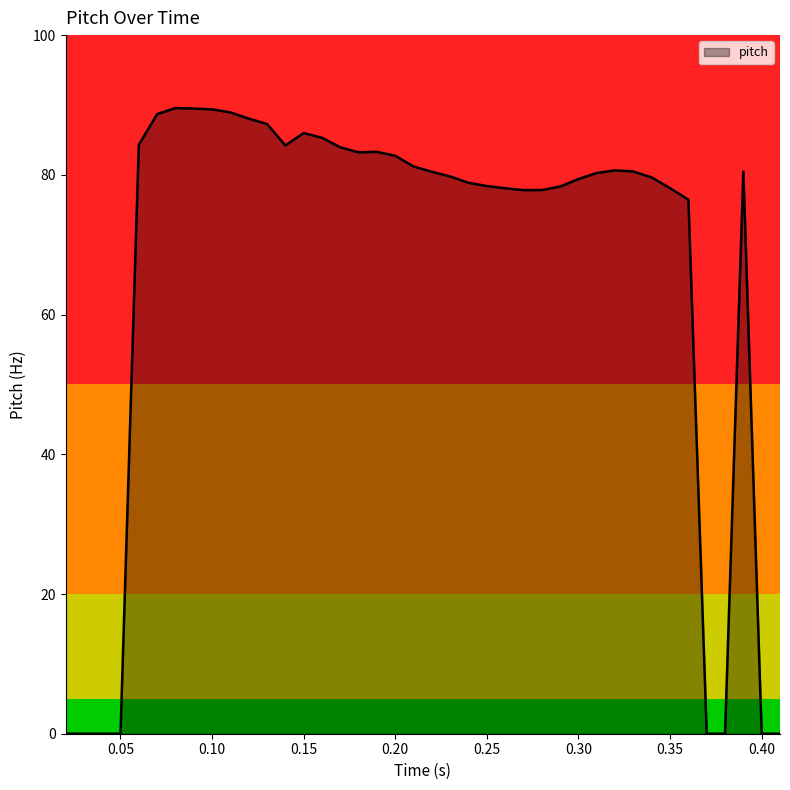

What is the difference between the maximum and minimum values?

89.6